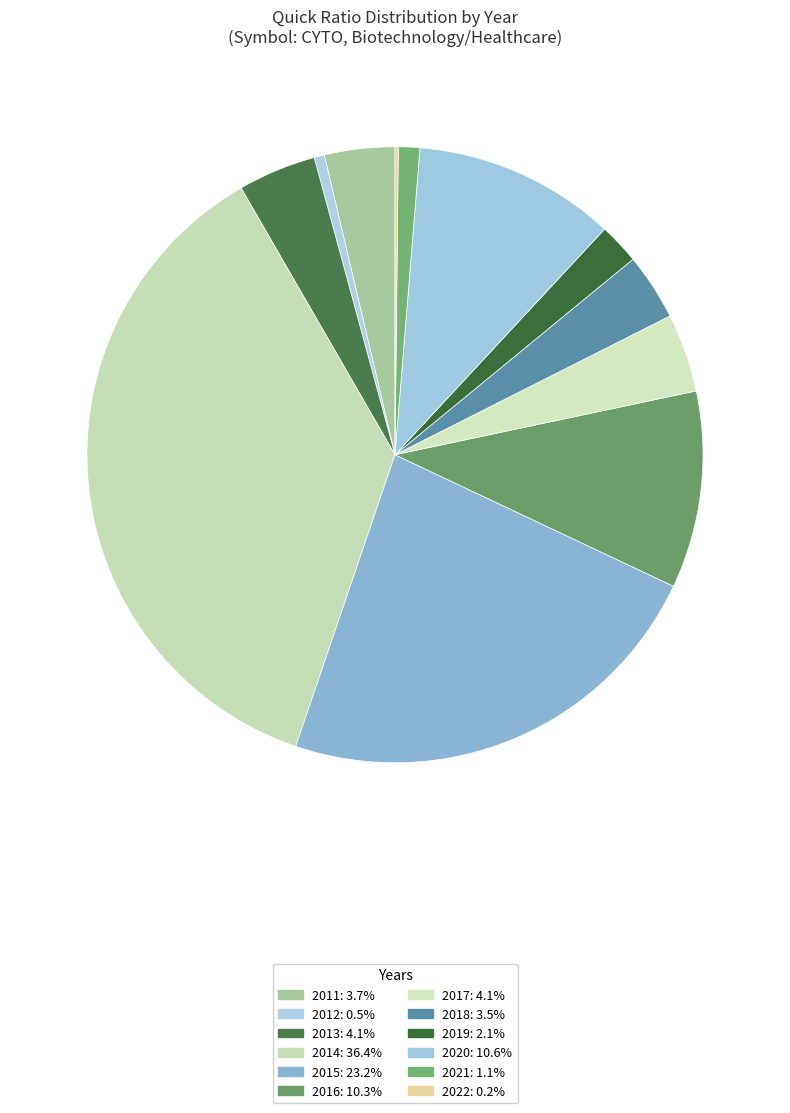

Is the sum of 2019 and 2020 greater than half?

No